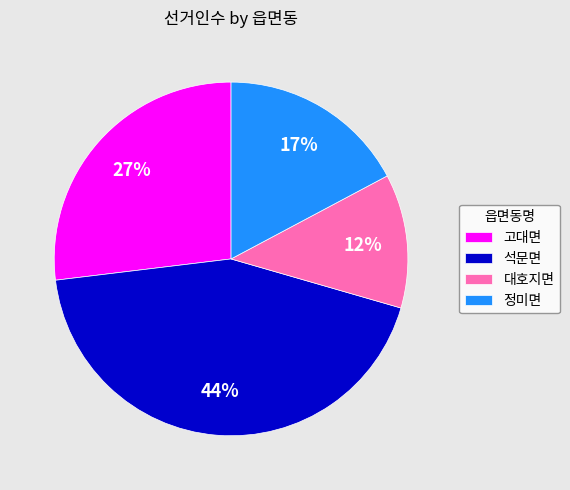

Do 석문면 and 정미면 together represent more than half of the pie?

Yes